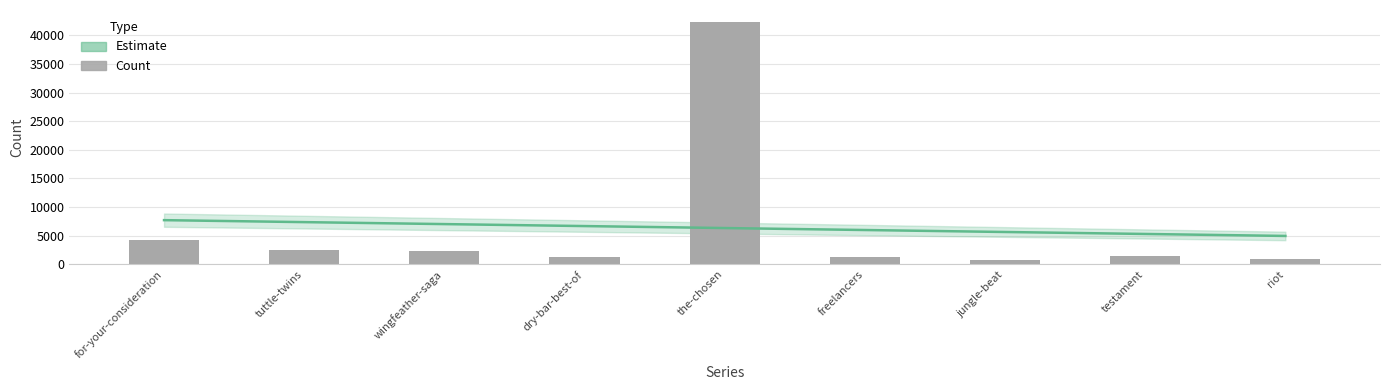

List the labels in order of value, largest first.

the-chosen, for-your-consideration, tuttle-twins, wingfeather-saga, testament, dry-bar-best-of, freelancers, riot, jungle-beat